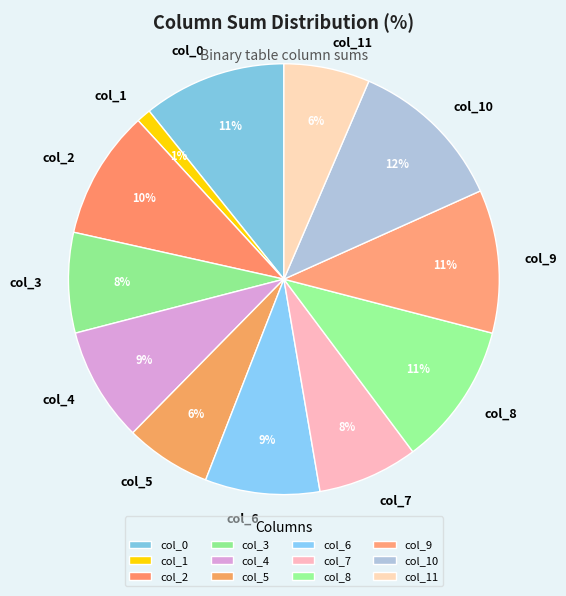

Which has a higher value, col_0 or col_7?

col_0